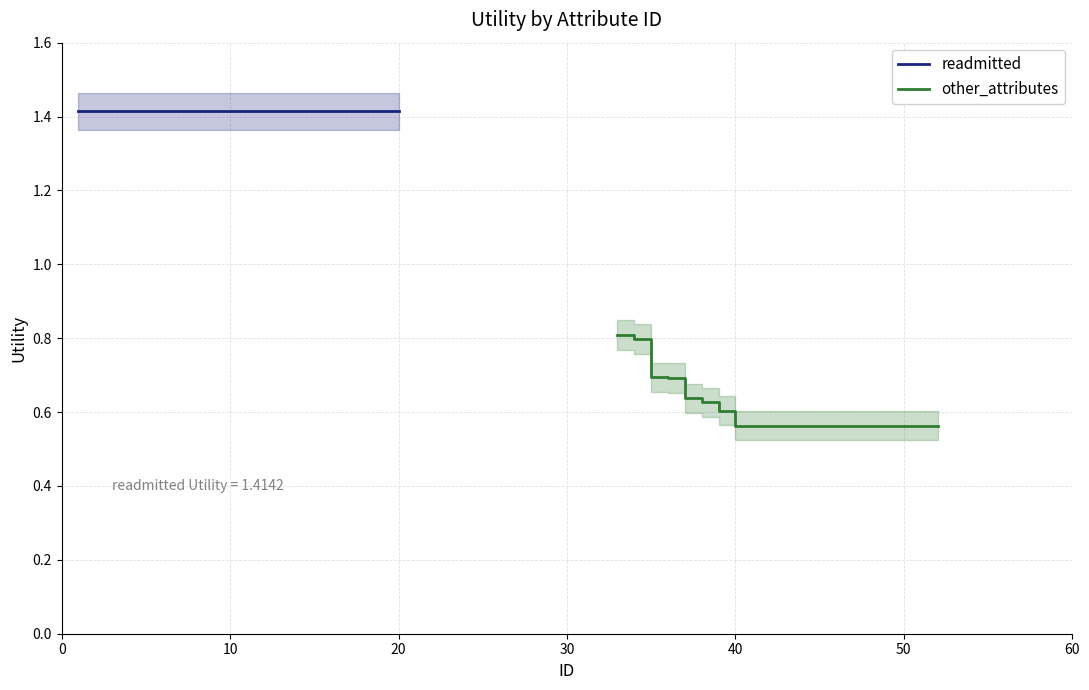

Is the value of other_attributes at 7 greater than the value of readmitted at 11?

No